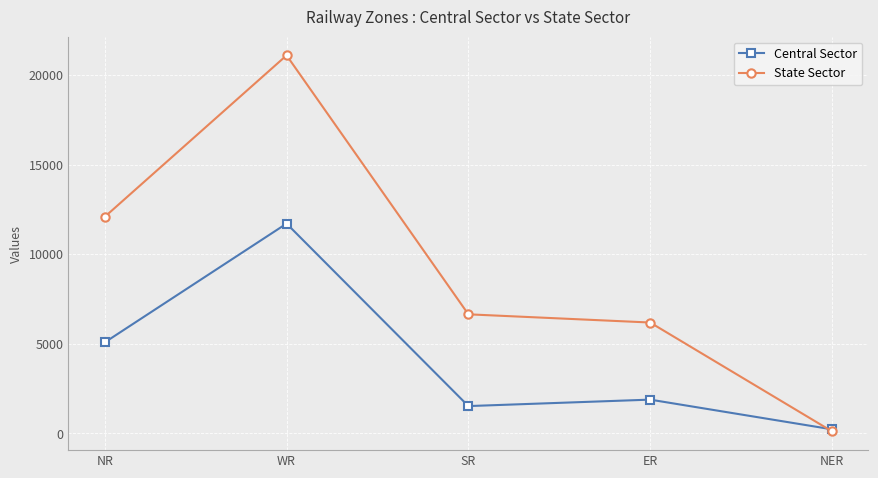

What is the difference between the Central Sector values at ER and SR?

360